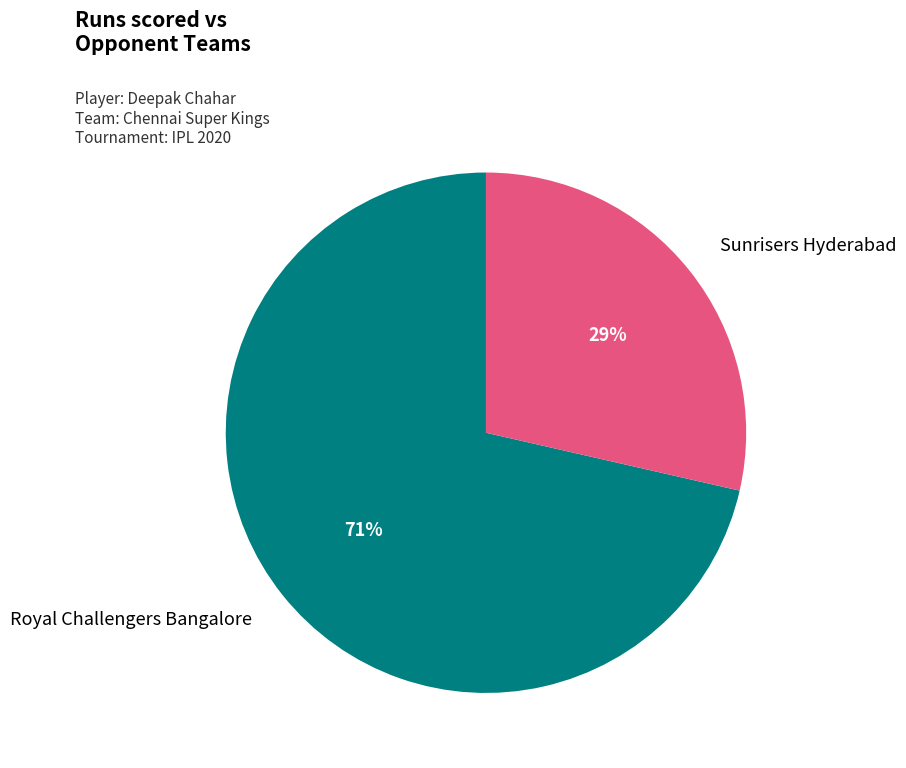

Is there any slice that represents more than half of the pie?

Yes